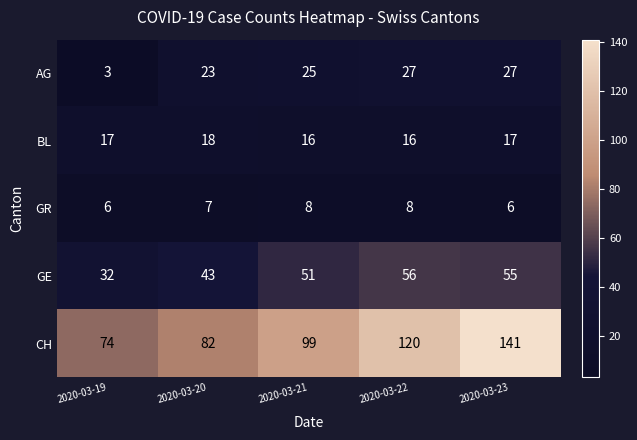

What is the lowest value of the GR series?

6